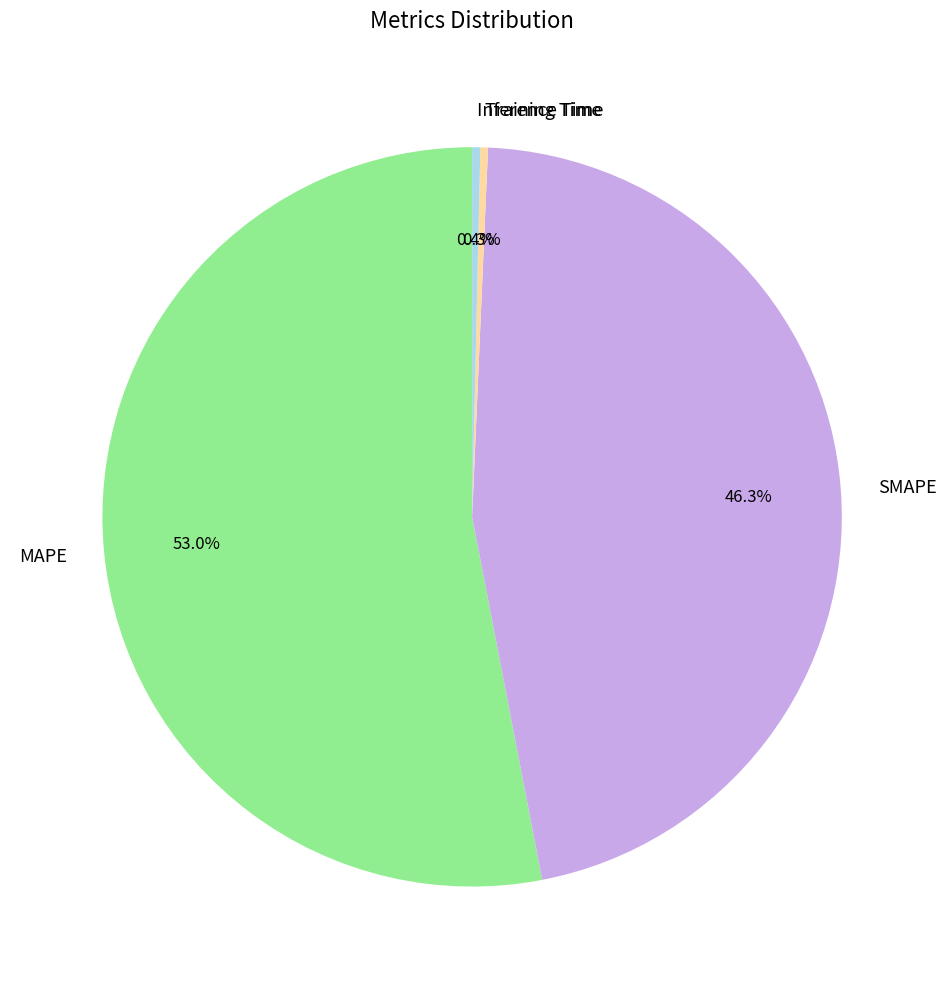

Is it true that SMAPE is 37% of the pie?

False